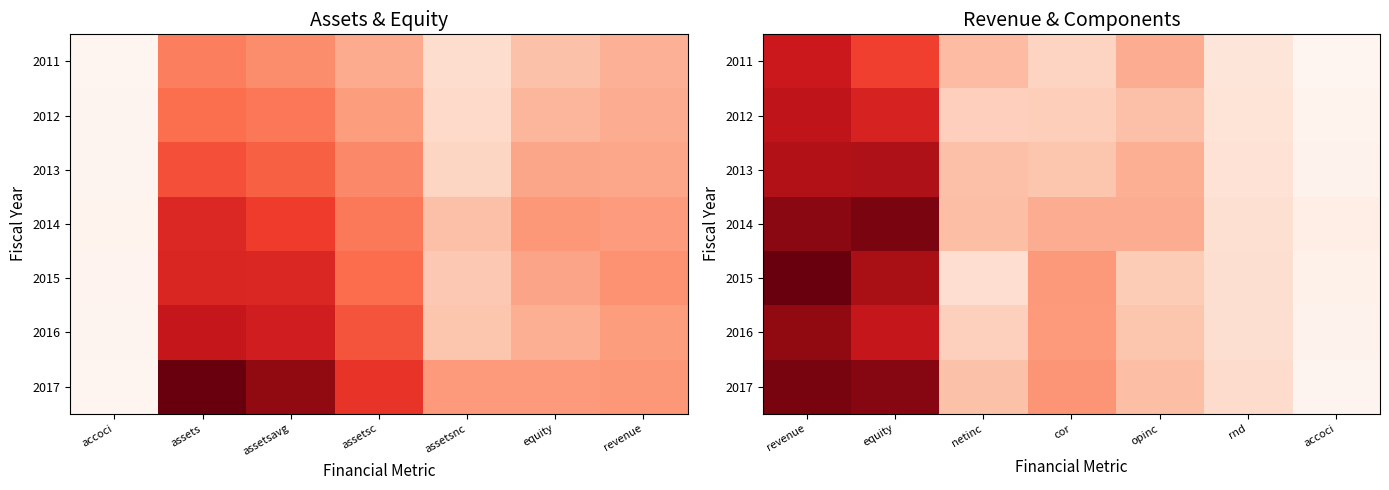

What is the greatest value displayed?

93580000000